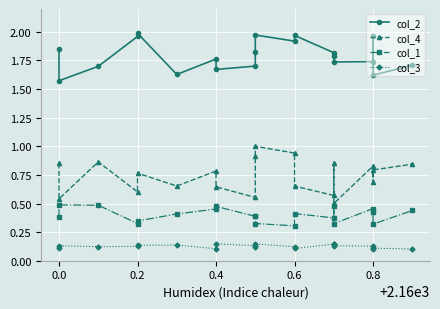

What are all the series names shown in the legend?

col_2, col_4, col_1, col_3